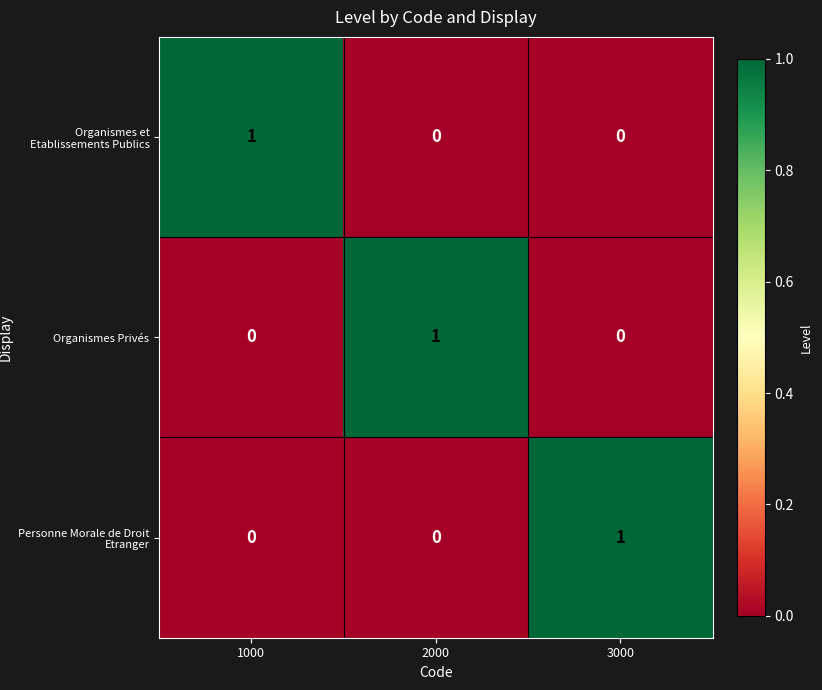

Is it true that Organismes Privés equals 1 at 2000?

True